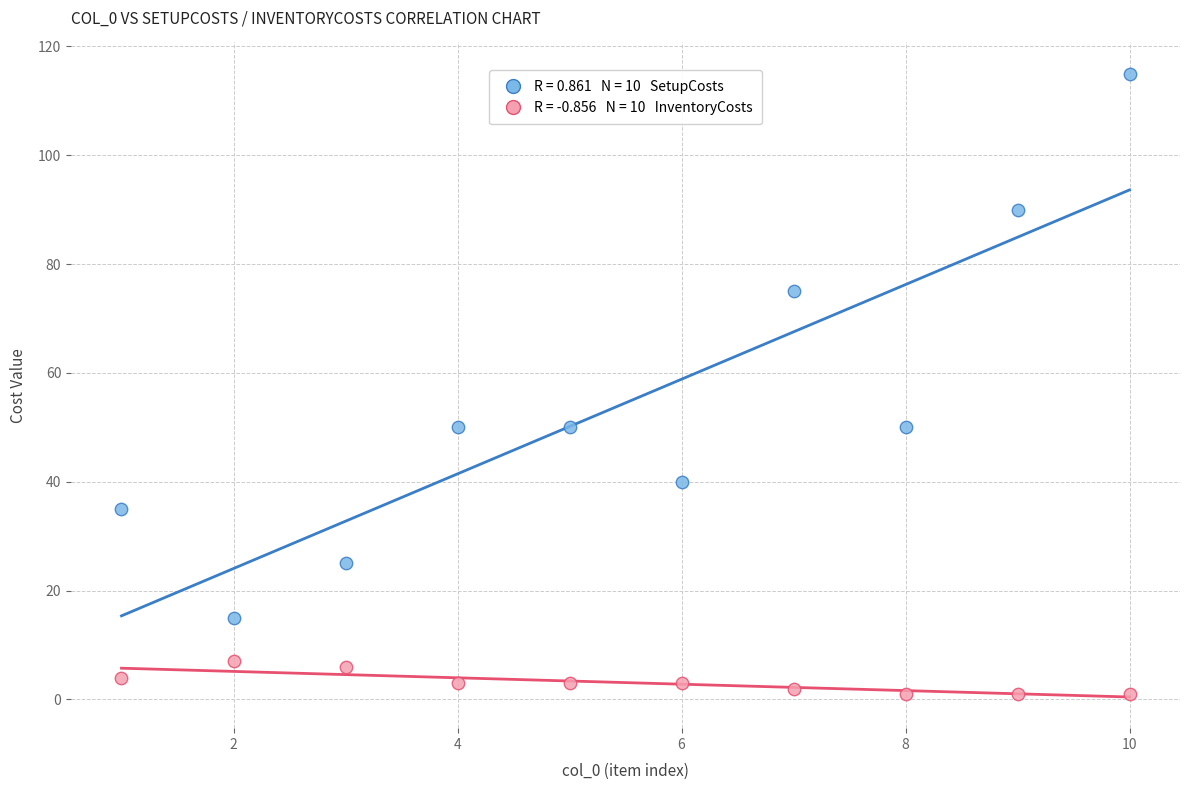

Across all data points, what is the range of Y values (max minus min)?

114